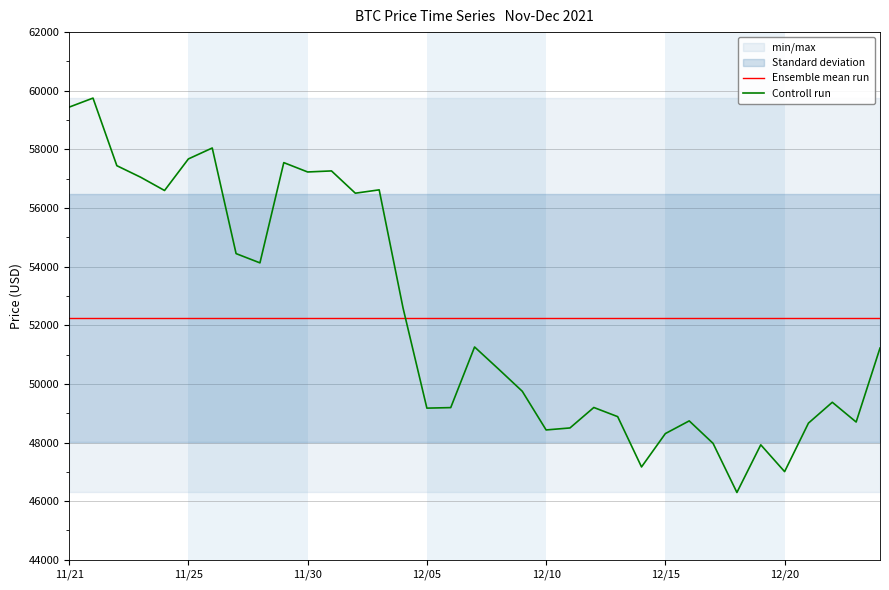

What is the highest value of the Controll run series?

59749.0